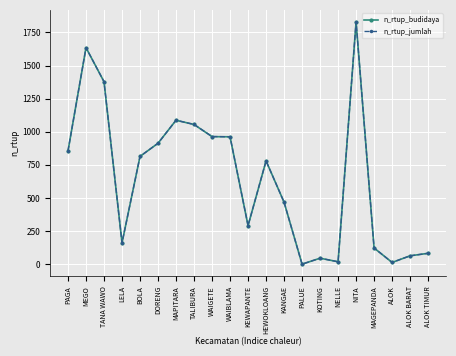

Read the n_rtup_budidaya value at MEGO.

1635